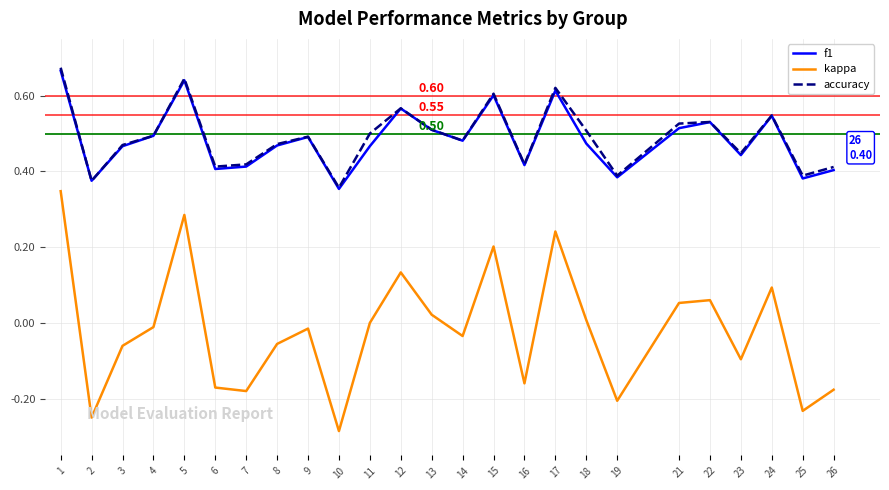

True or false: kappa and f1 intersect in this chart.

False